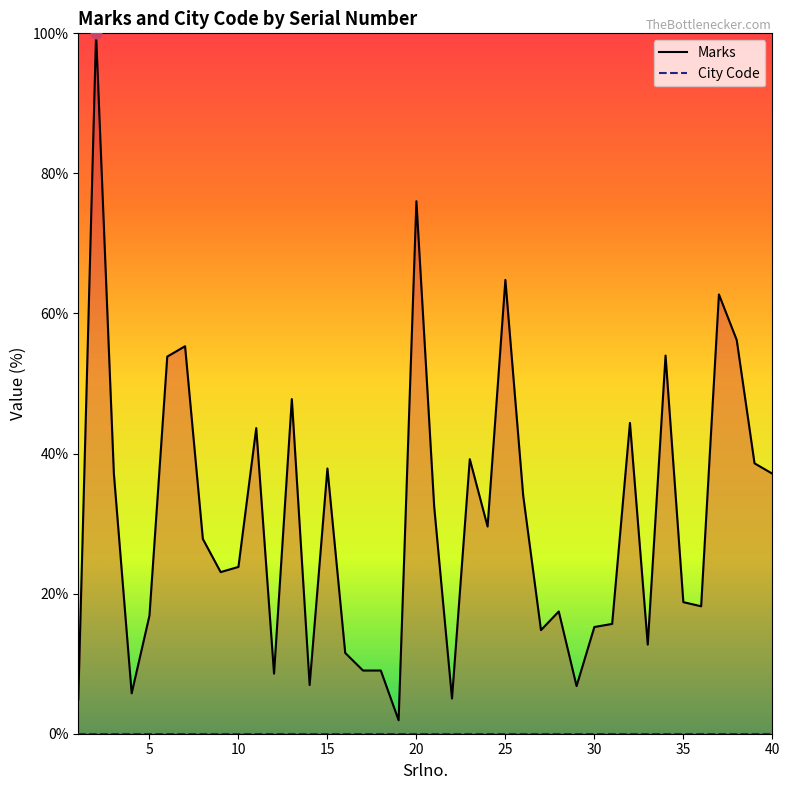

Which series contains the lowest Y value?

City Code